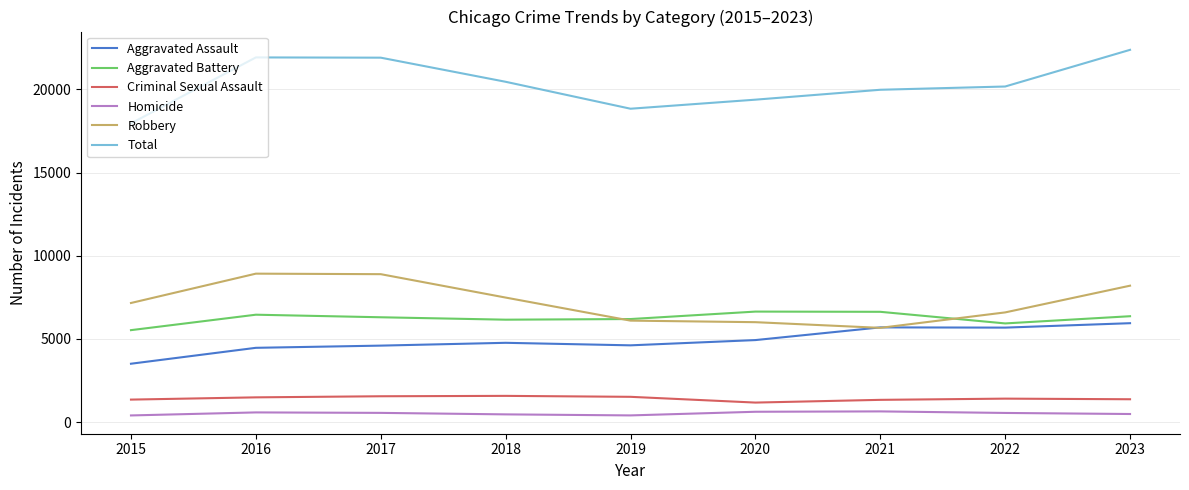

Which series has the widest spread of values?

Total